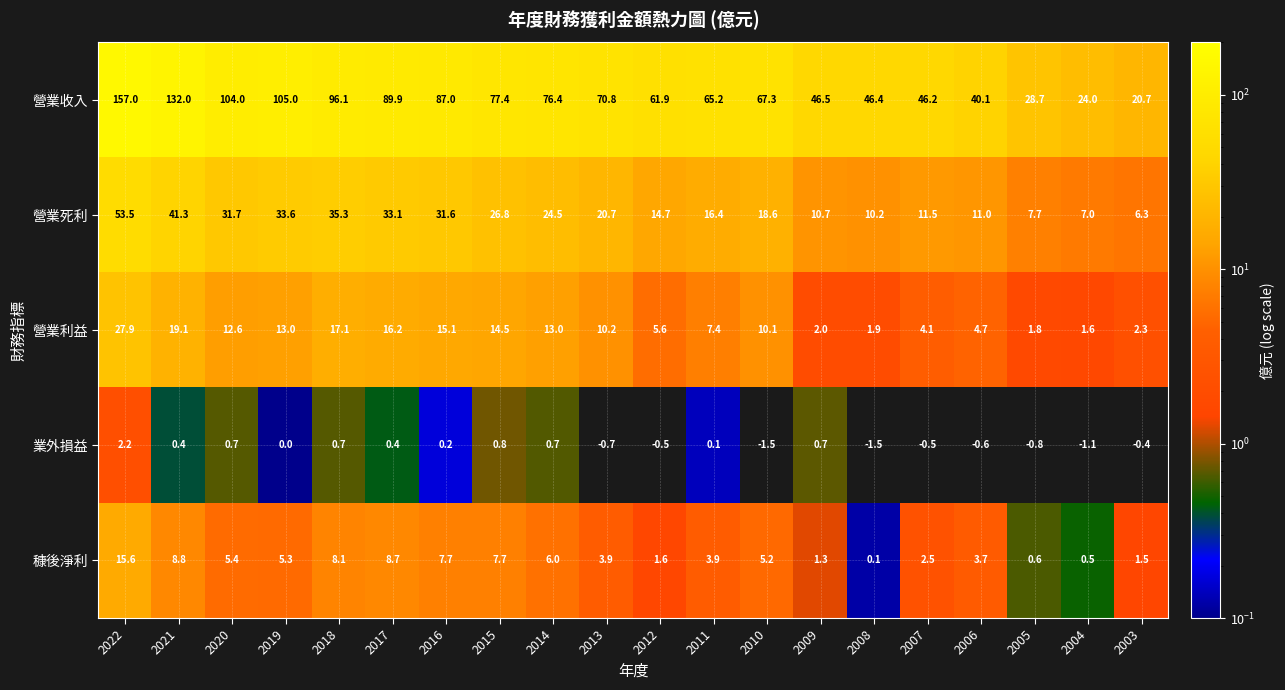

What is the difference between the second highest and minimum values in the 營業收入 series?

111.3